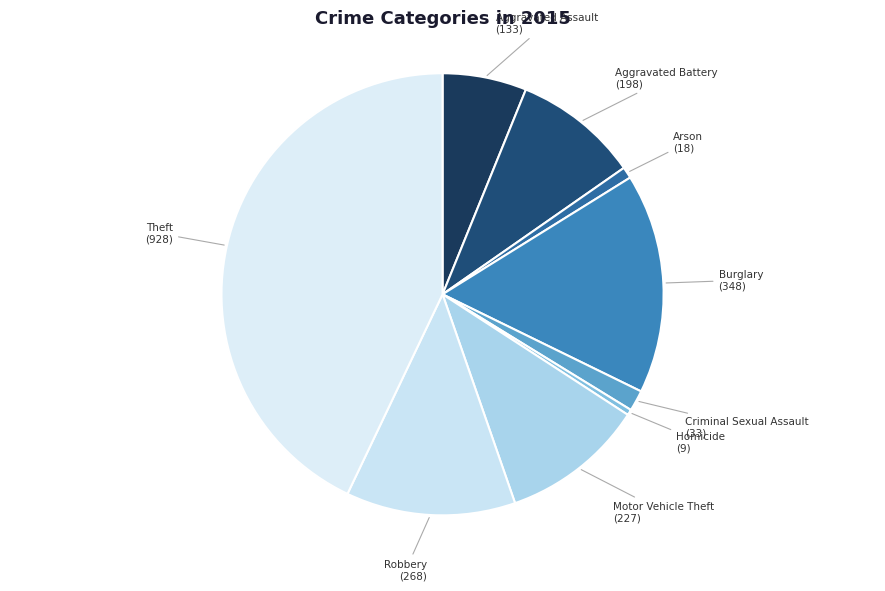

Is there a majority slice in this chart?

No